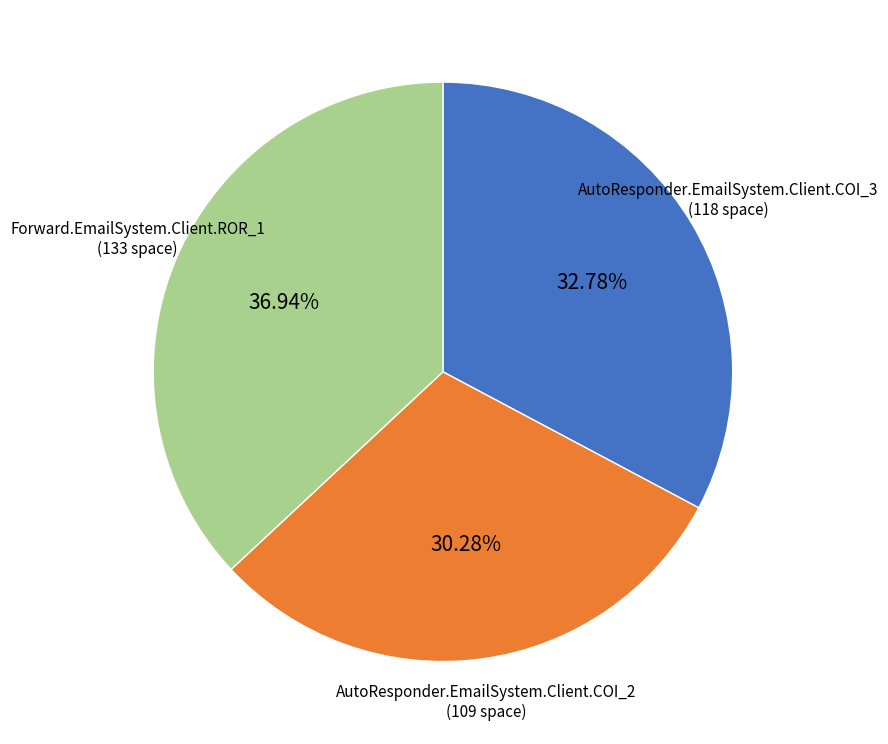

Does any single category account for the majority?

No